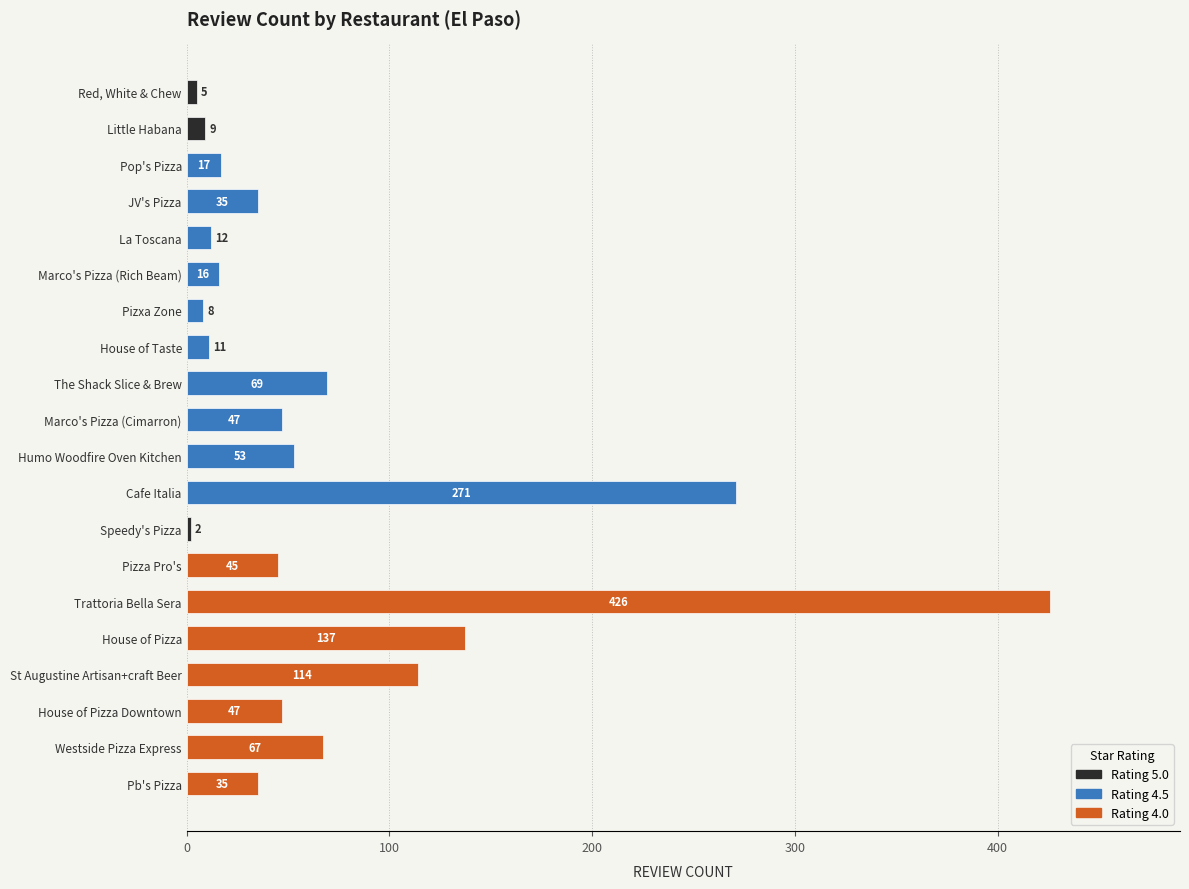

Which category has the highest value across all series?

Trattoria Bella Sera